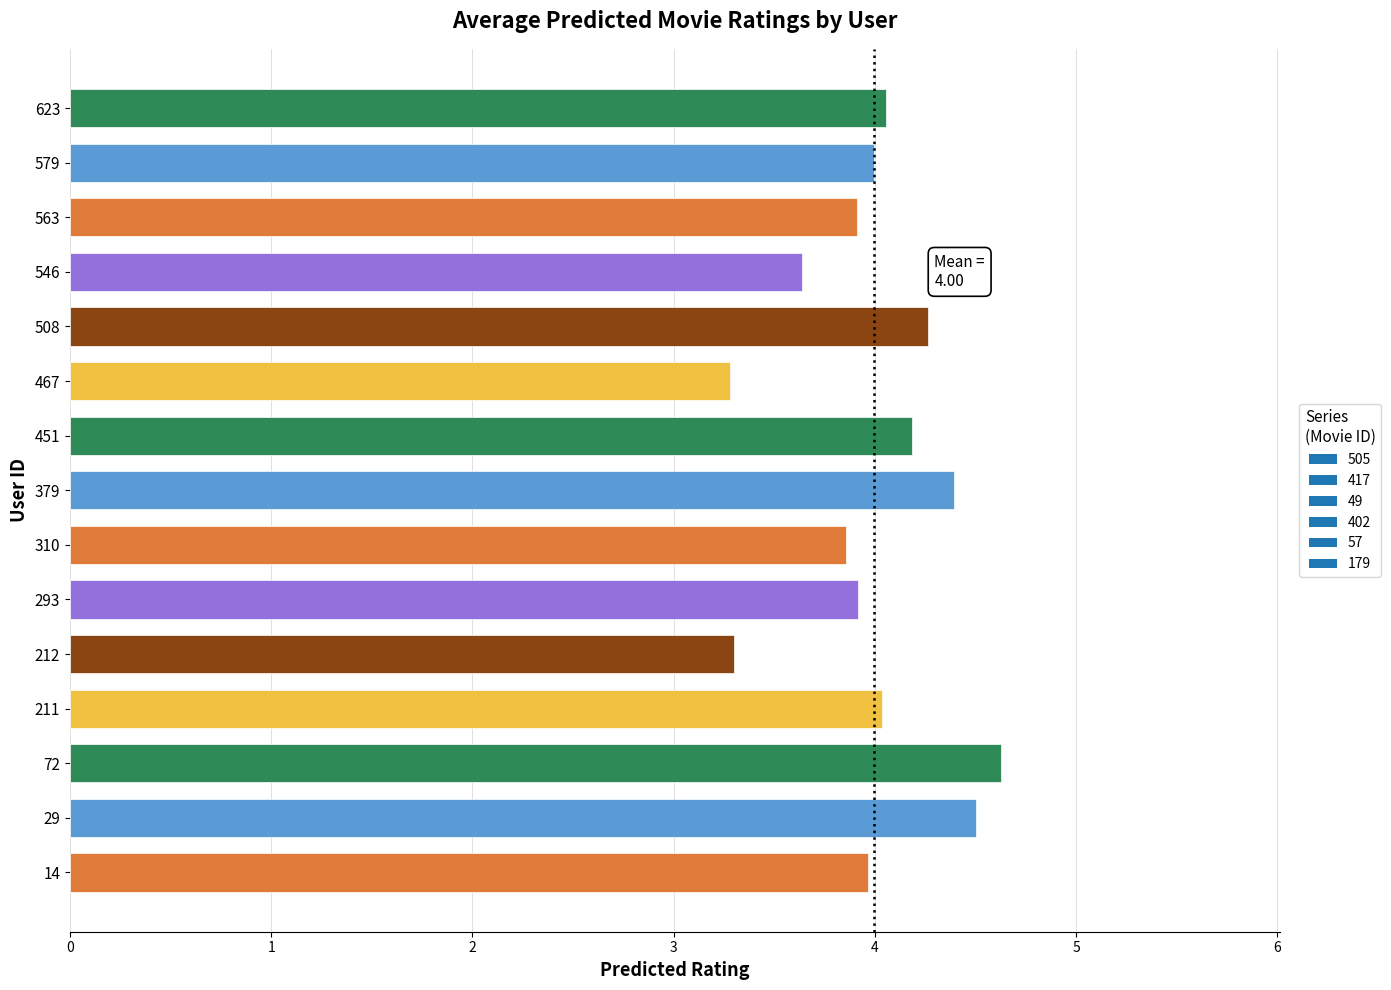

What is the change in value from 14 to 212?

-0.7